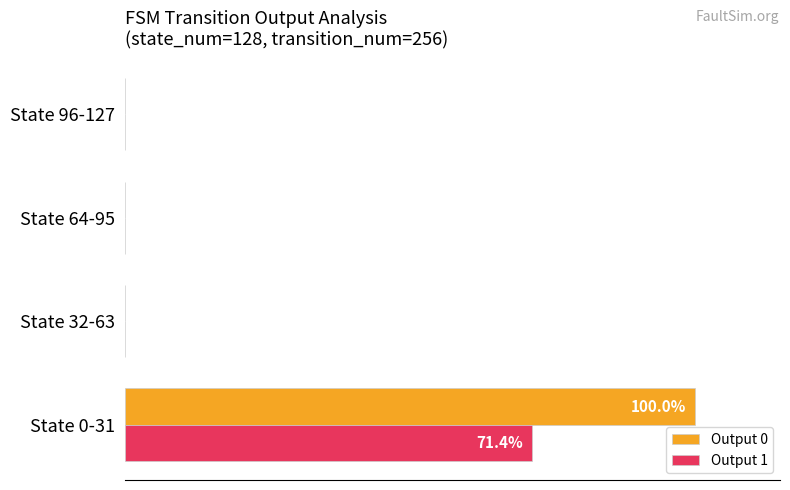

Which series has the largest total across all categories?

Output 0